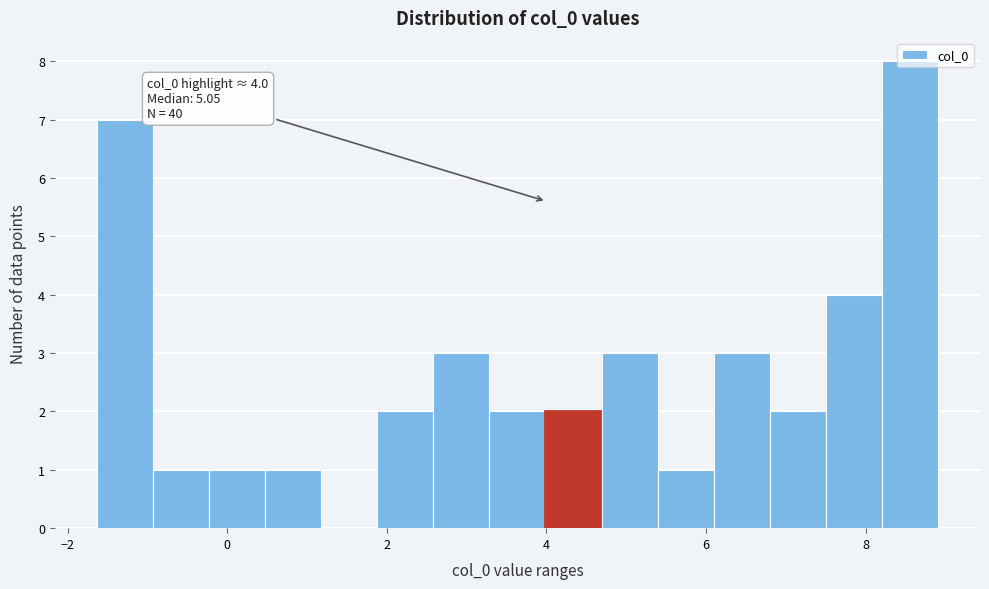

Around what value on the x-axis is the tallest bar? Give the approximate position of its centre, as read against the axis.

8.6